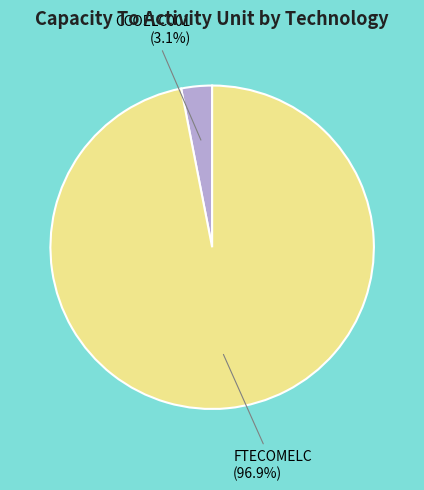

Is there a majority slice in this chart?

Yes